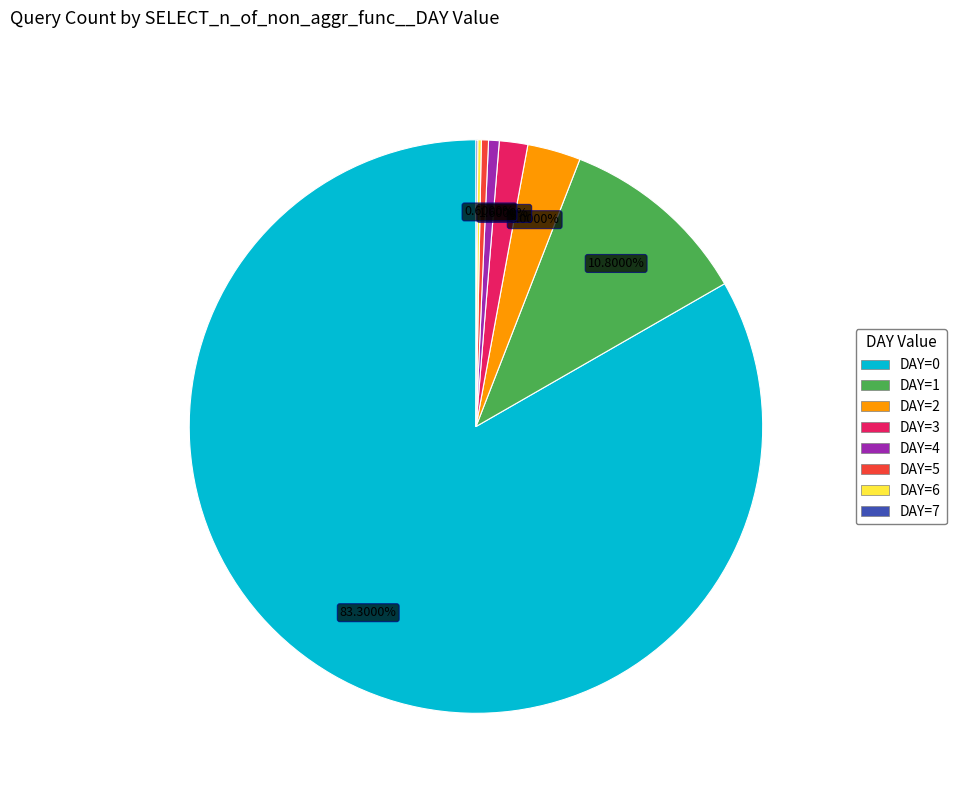

Is there any slice that represents more than half of the pie?

Yes